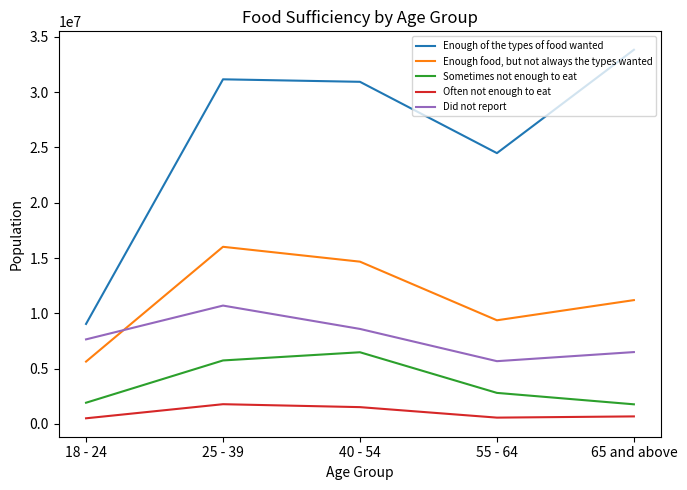

How many series are shown in this chart?

5